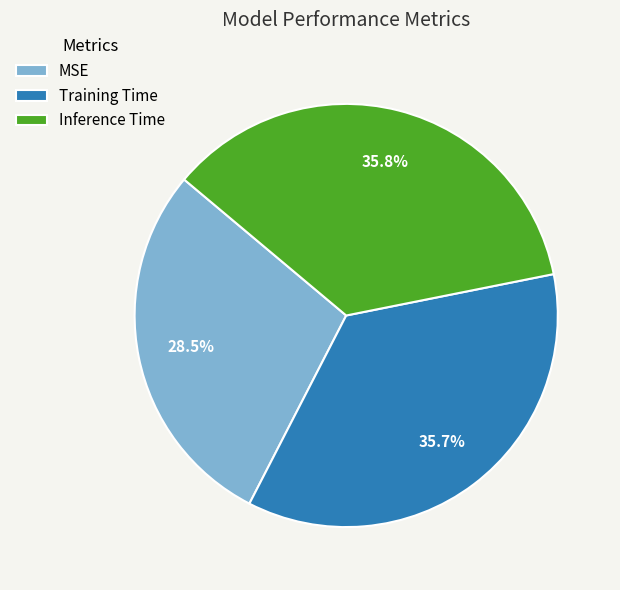

To the nearest percent, what is the difference between the largest and smallest slice percentages?

7%